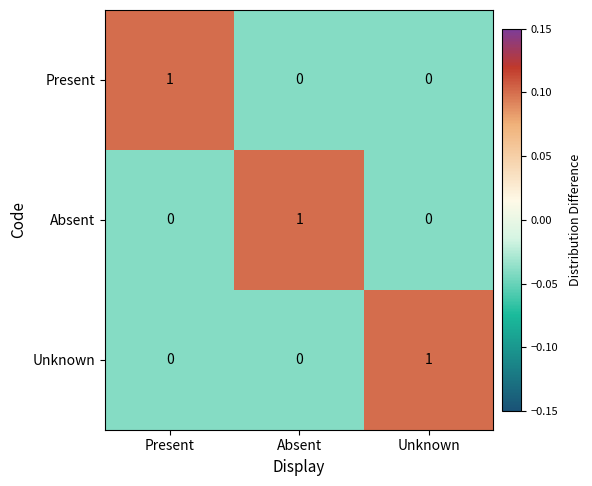

Count the number of categories in the chart.

3